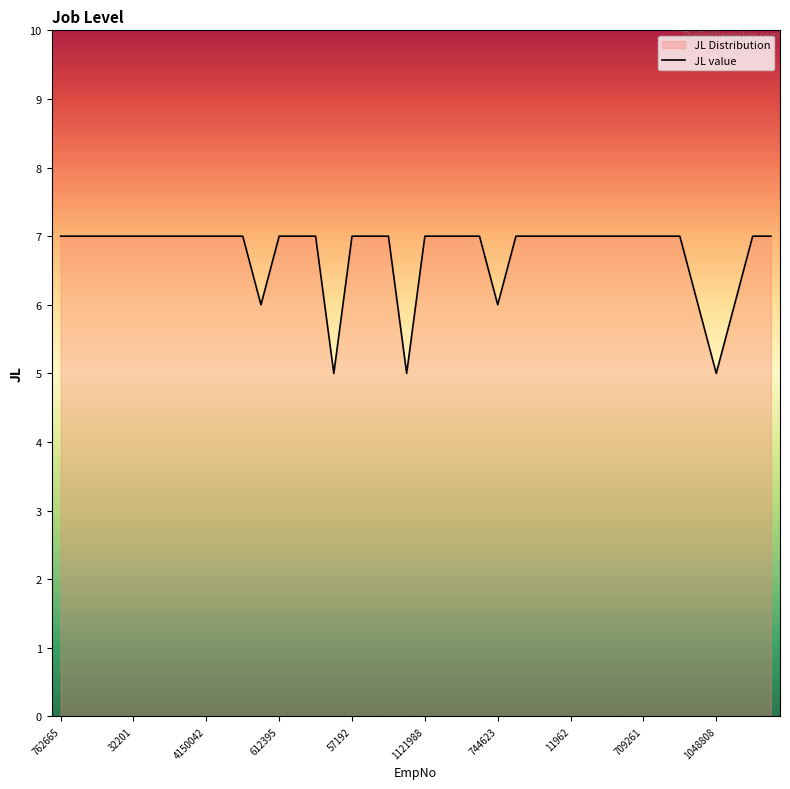

What is the maximum value shown in the chart?

7